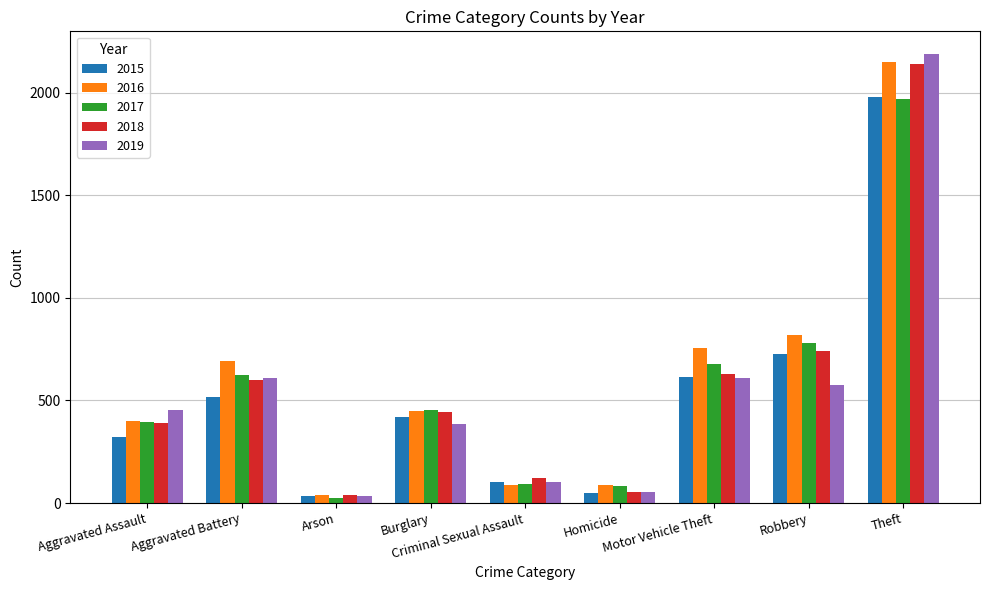

Which series has the widest spread of values?

2019